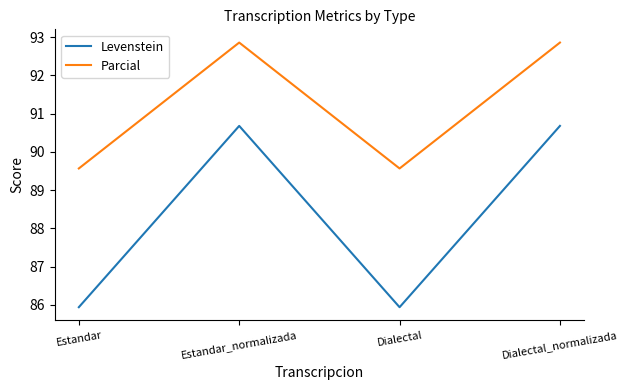

True or false: Parcial has a value of 89.6 at Estandar.

True